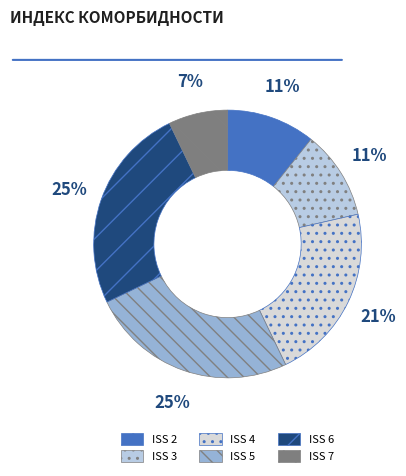

Which category has the biggest portion of the pie?

6